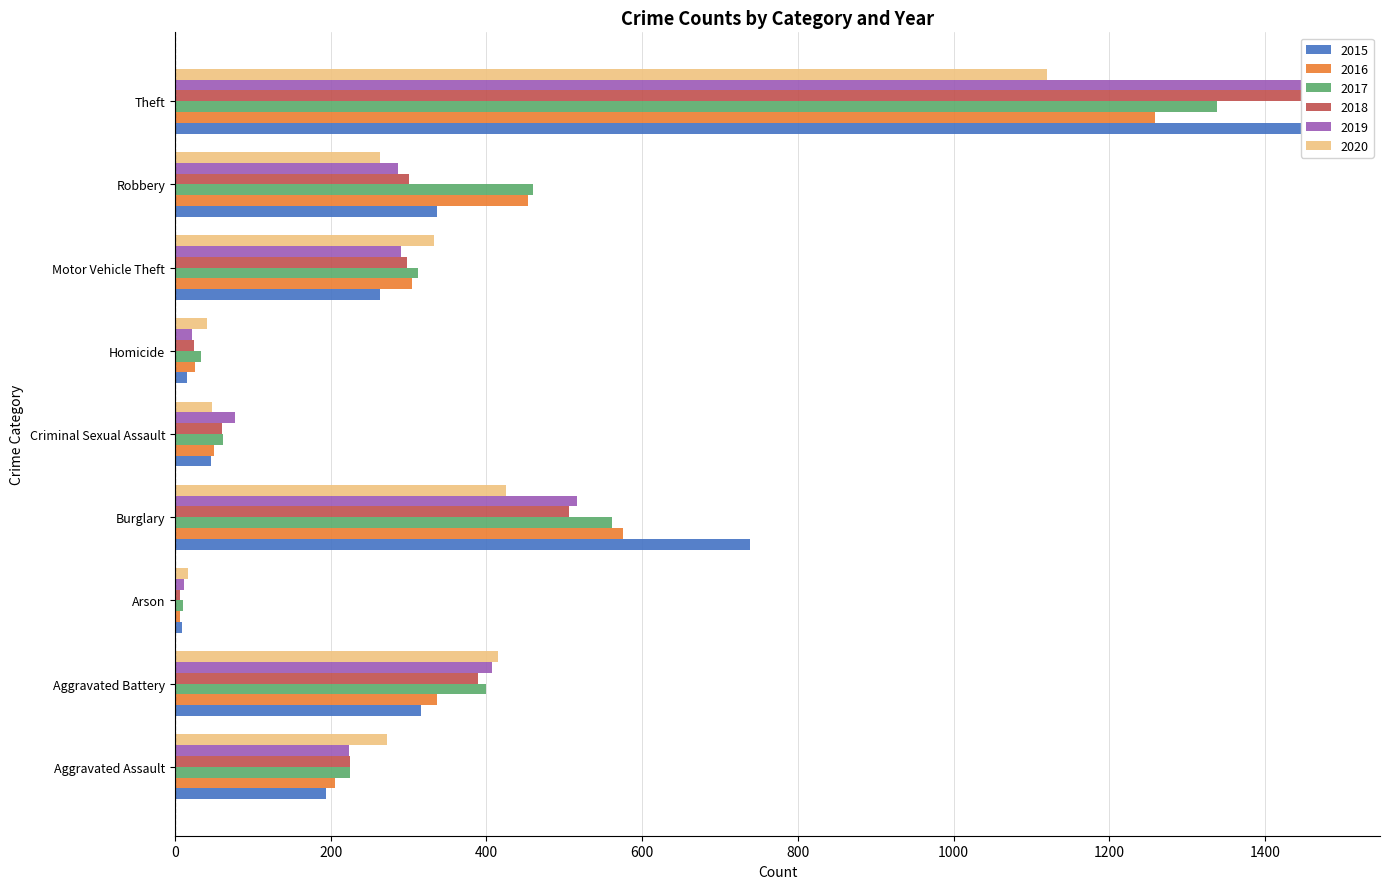

Does the chart contain stacked bars?

No